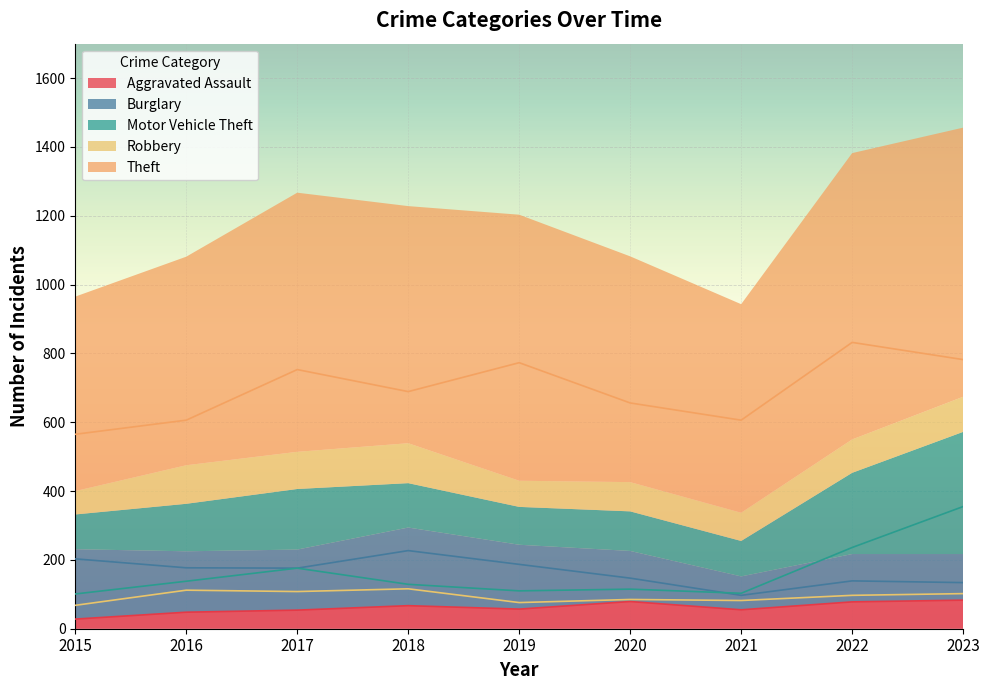

True or false: Burglary and Theft intersect in this chart.

False